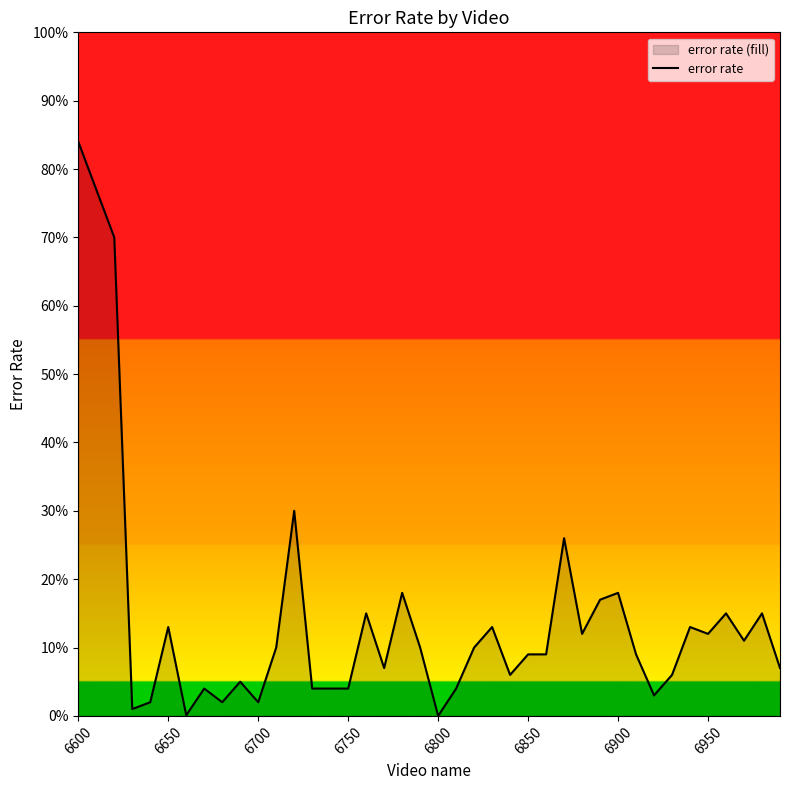

Does the chart have visible grid lines?

No